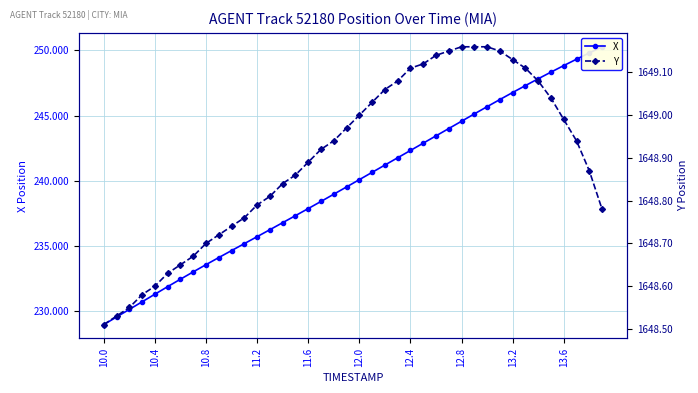

What is the difference between the highest and lowest values at 21?

1408.4